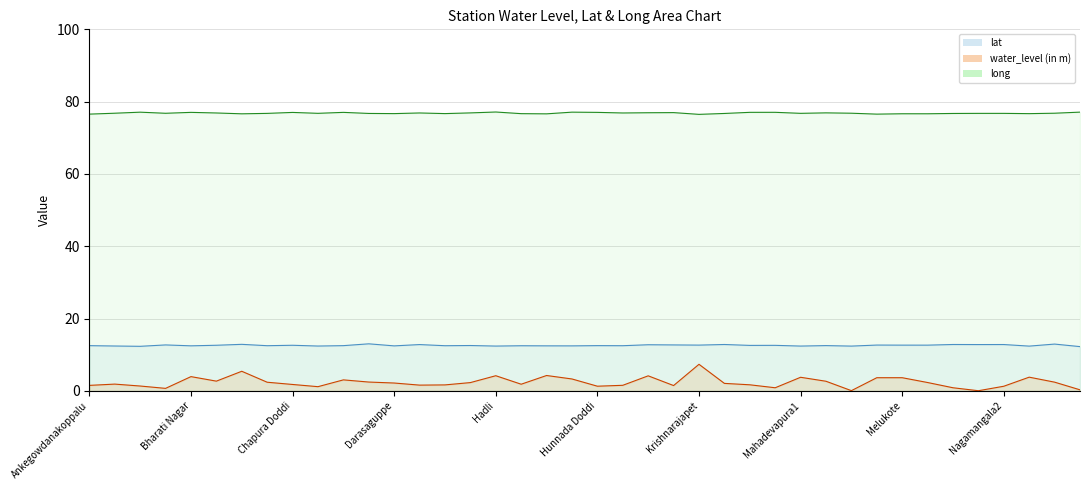

What is the difference between the highest and lowest values at Nelligere?

74.4